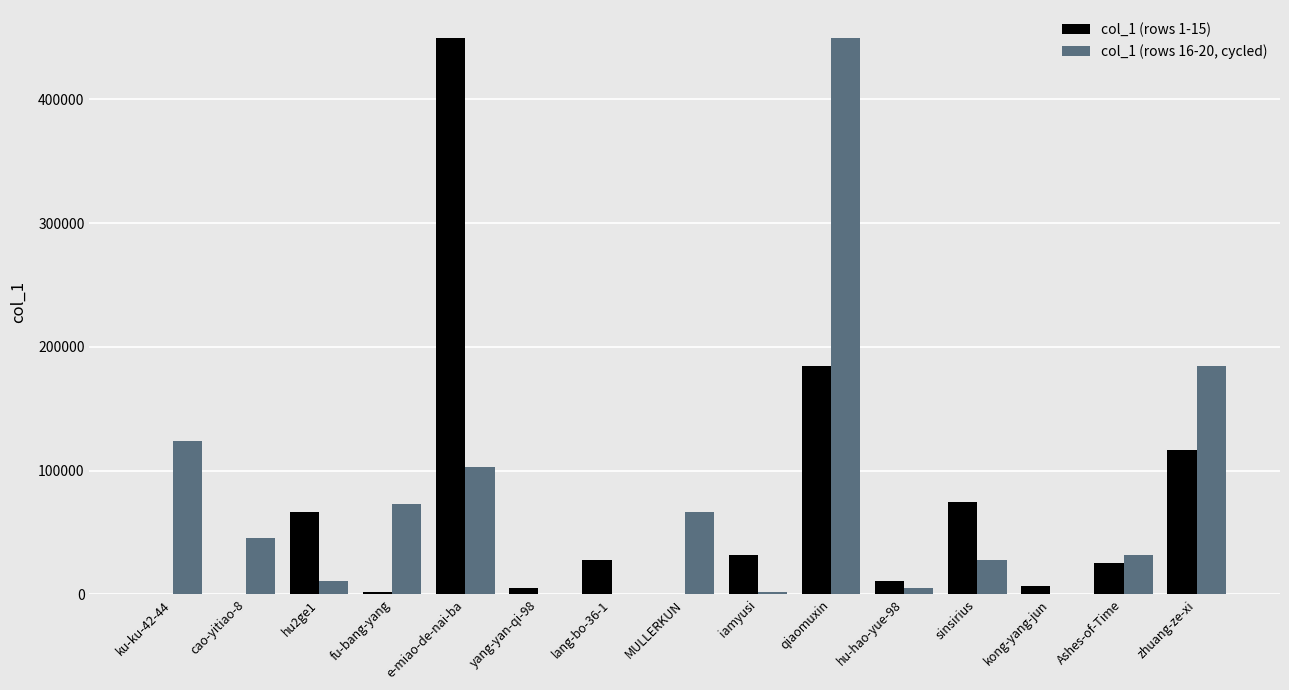

Is the value of col_1 (rows 1-15) at zhuang-ze-xi greater than the value of col_1 (rows 16-20, cycled) at fu-bang-yang?

Yes